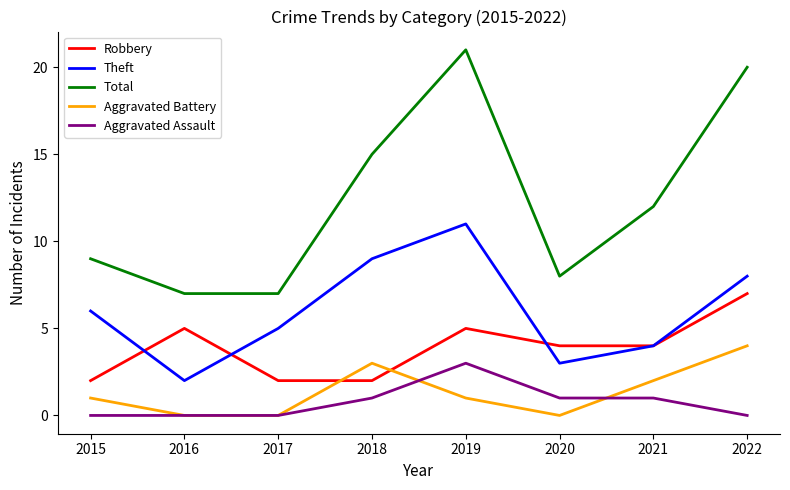

True or false: Total and Theft intersect in this chart.

False